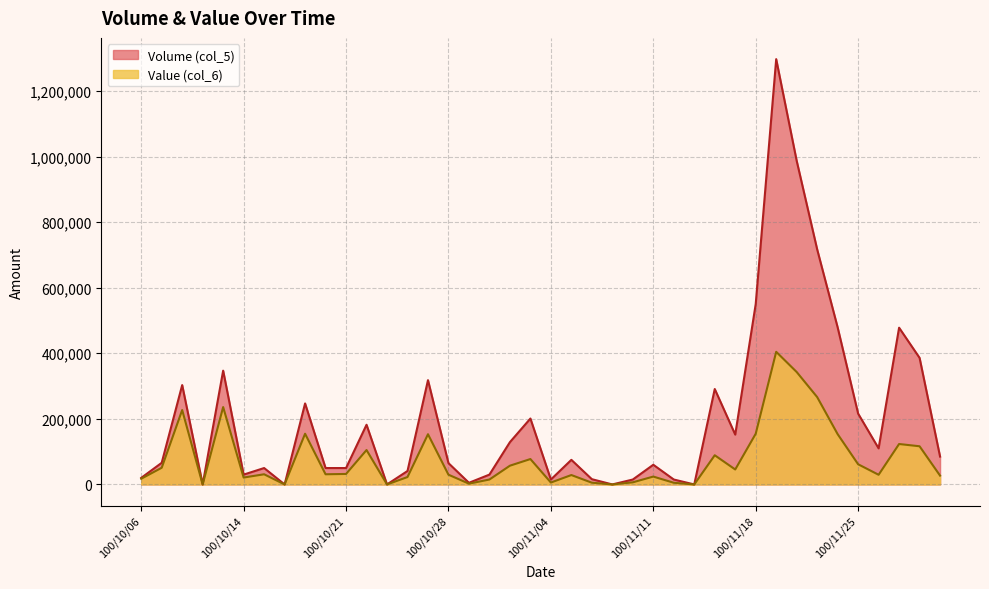

At how many categories does at least one series exceed 698248?

3